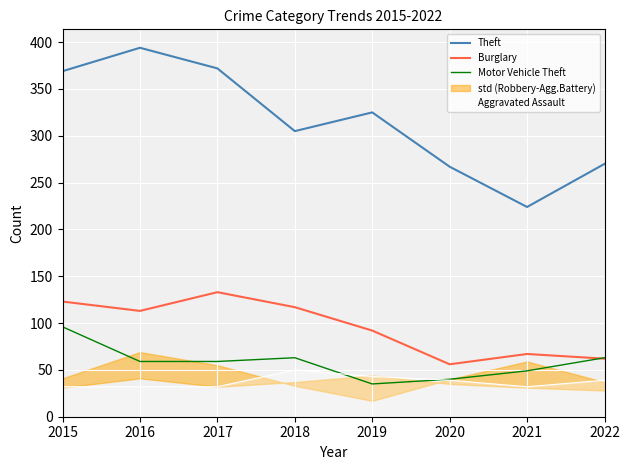

Is it true that Burglary equals 62 at 2022?

True